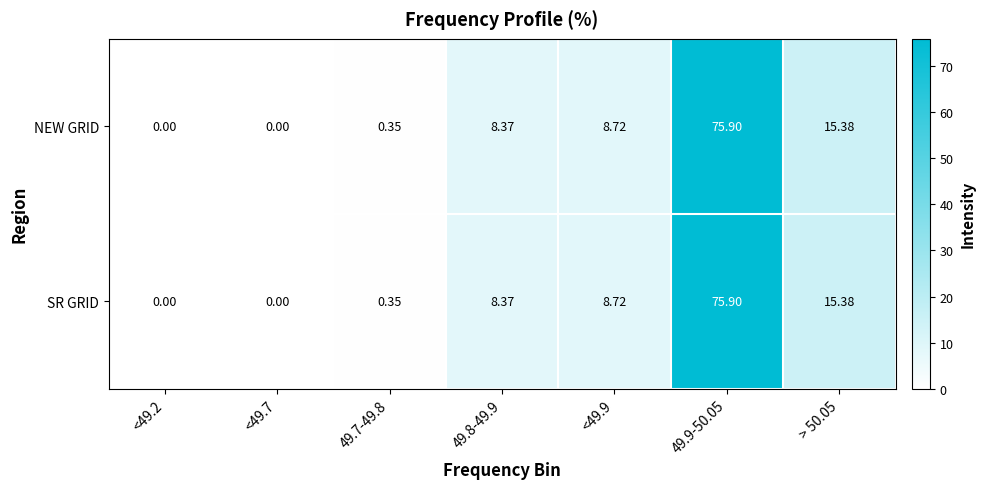

Is the value of SR GRID at > 50.05 greater than the value of NEW GRID at 49.9-50.05?

No